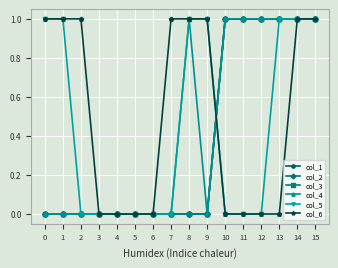

Is this an area chart (filled region under the line)?

No